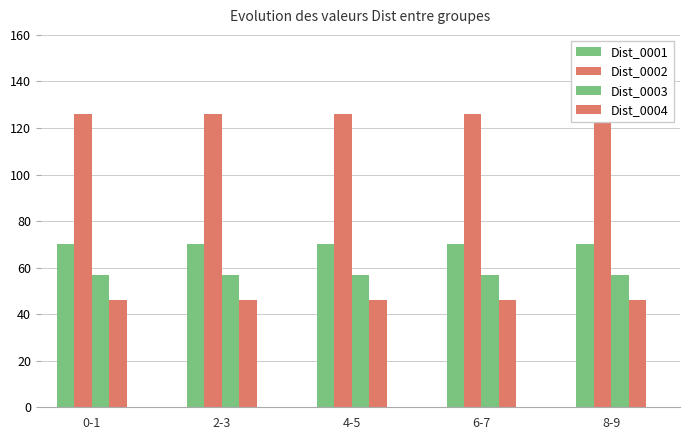

Is it true that Dist_0001 equals 39 at 2-3?

False